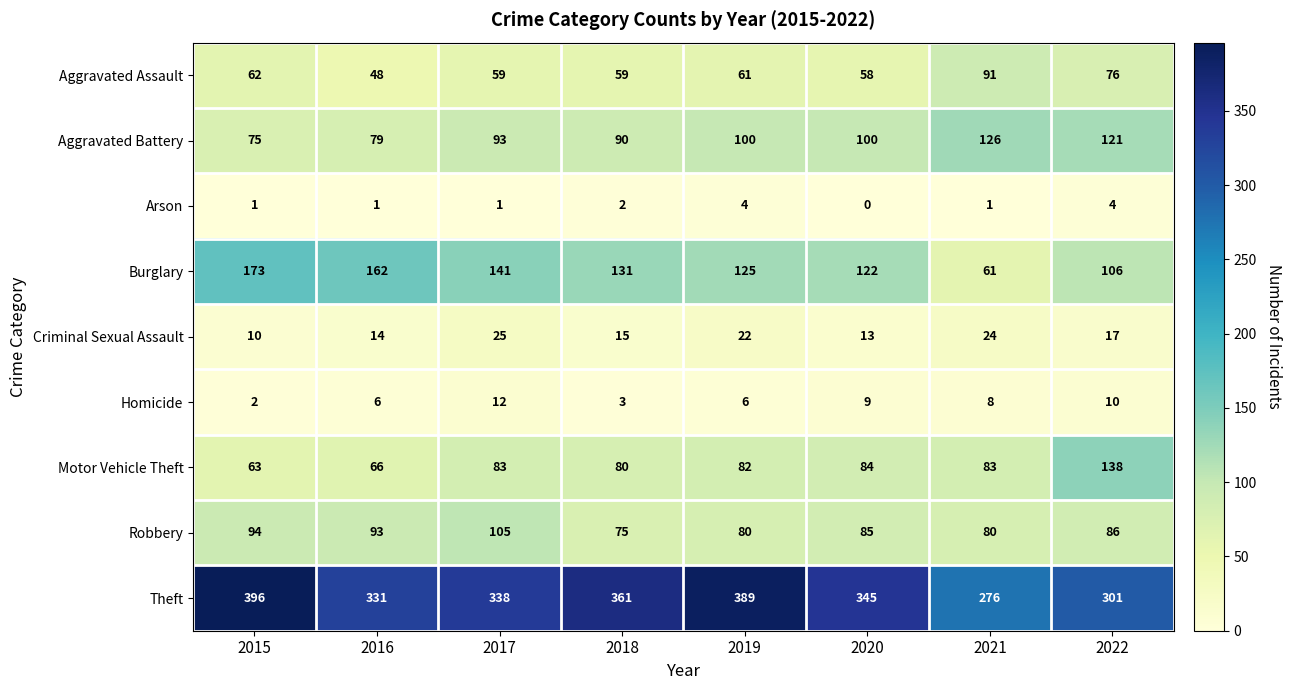

What is the total value across all series at 2020?

816